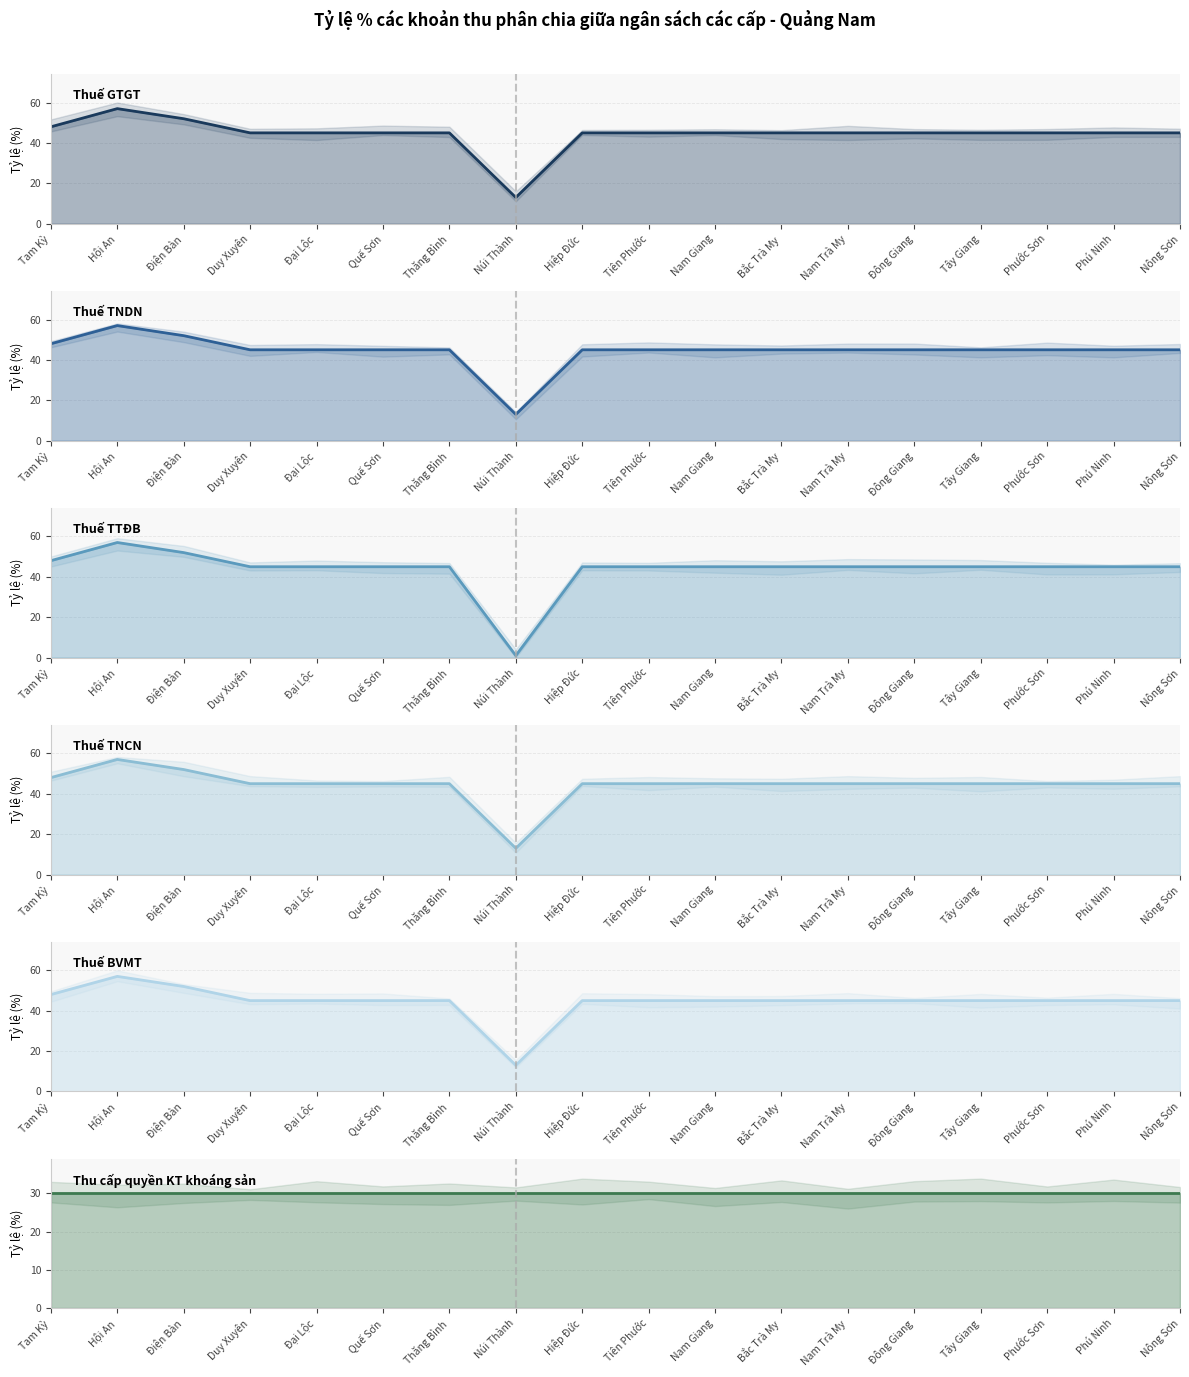

Which series has the largest total across all categories?

Thuế GTGT